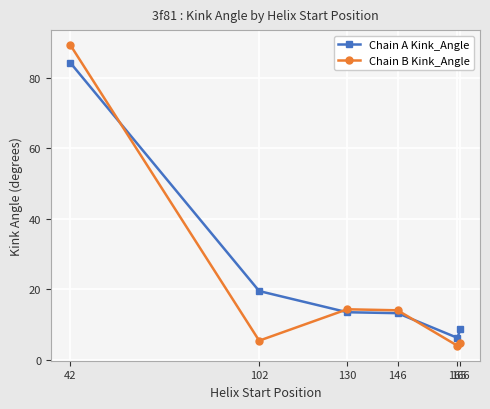

True or false: Chain A Kink_Angle has more than 1 points higher than both neighbors.

False